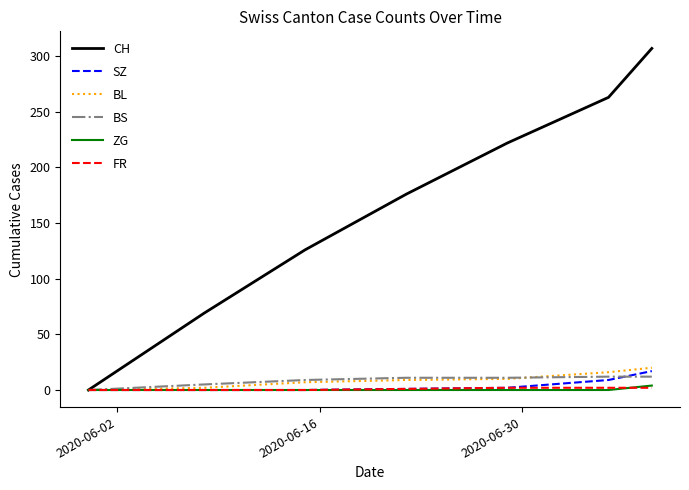

Which series has the largest total across all categories?

CH